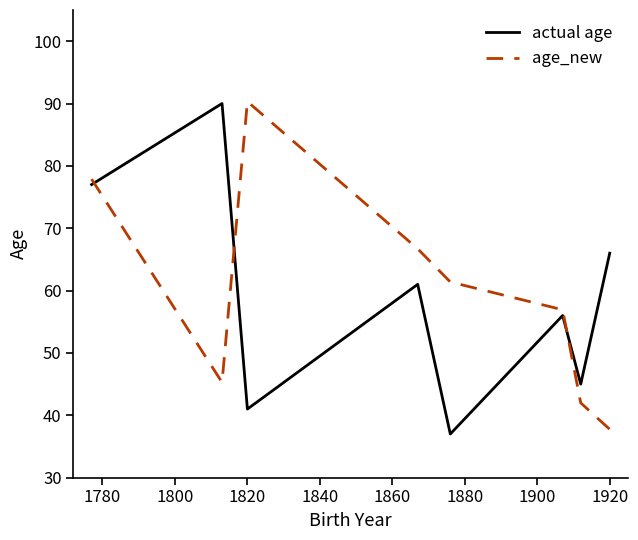

How many times do age_new and actual age cross each other?

3